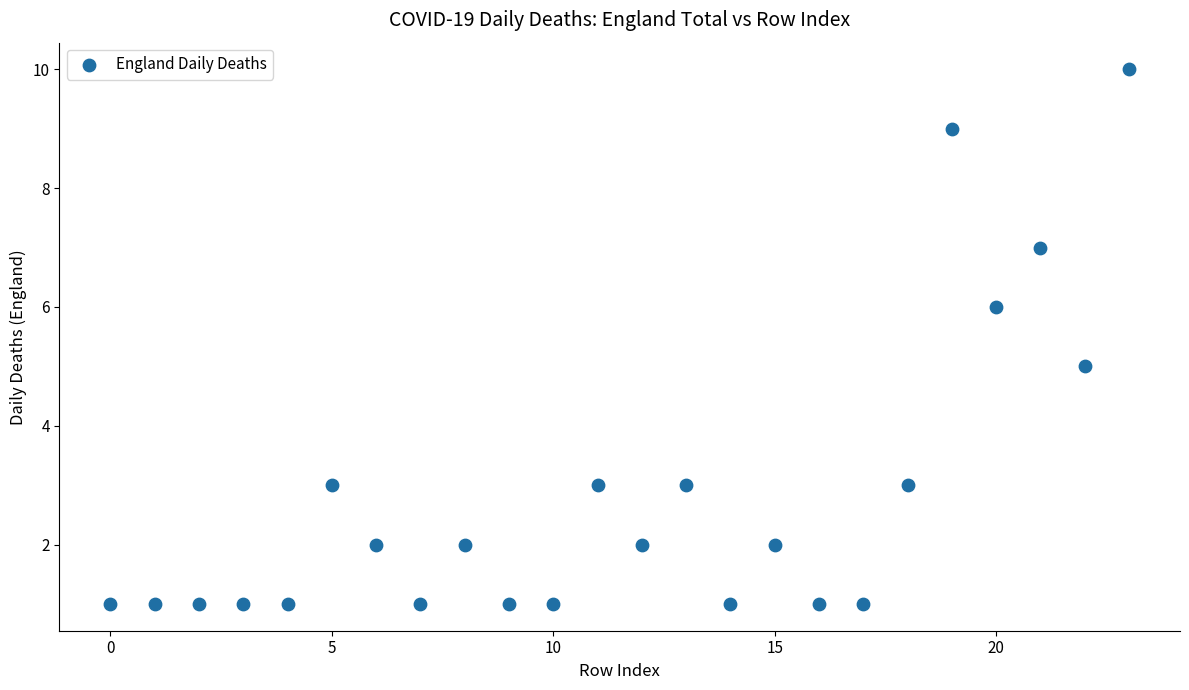

What is the range of Y values (max minus min)?

9